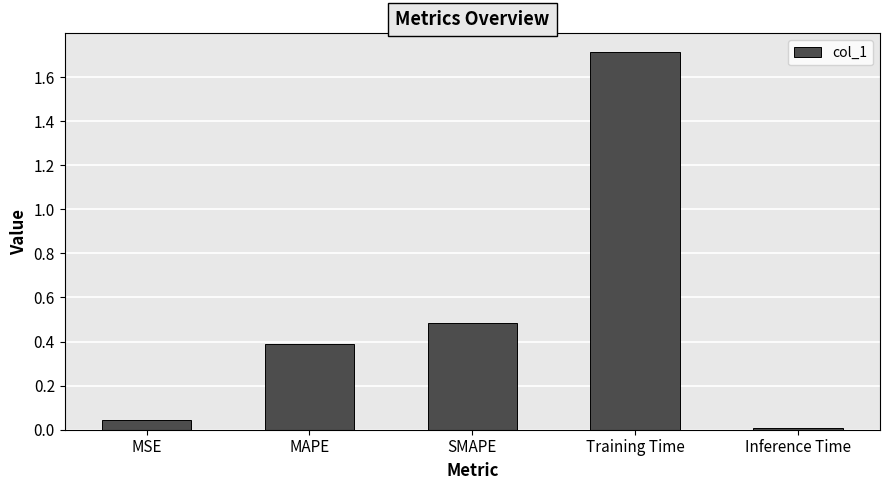

What is the average value?

0.5